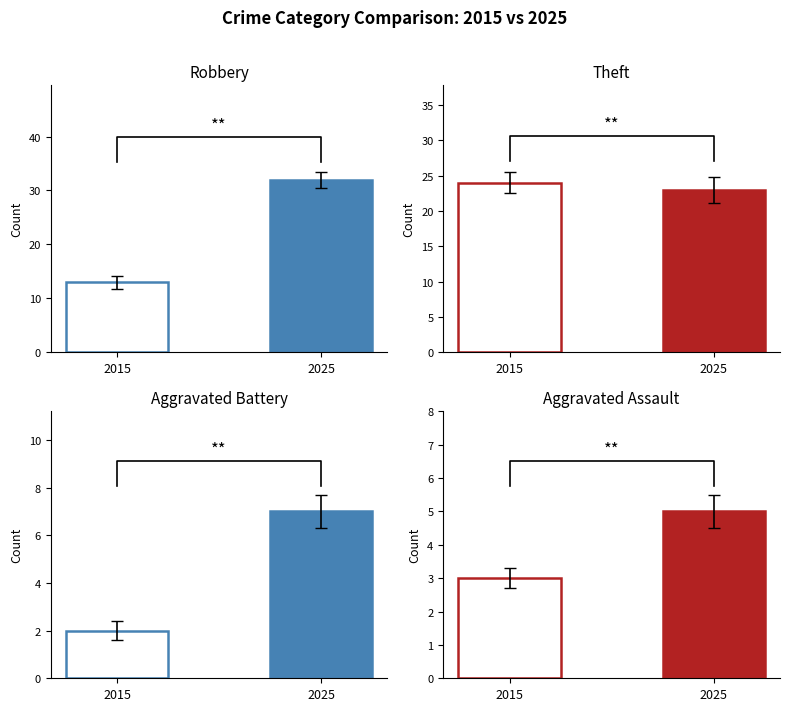

Which category has the highest value across all series?

2025